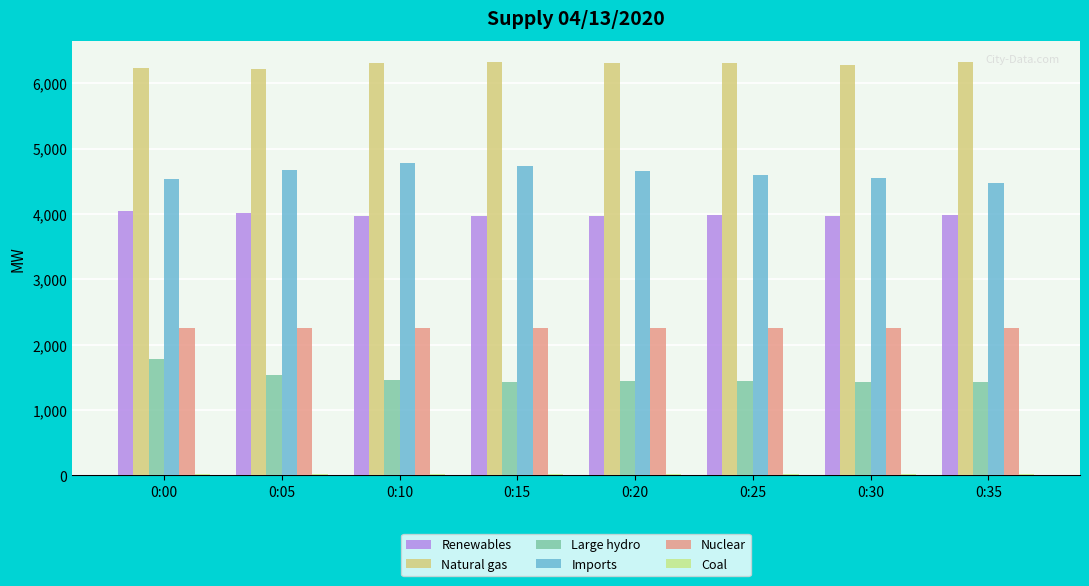

Count the number of data series in this chart.

6